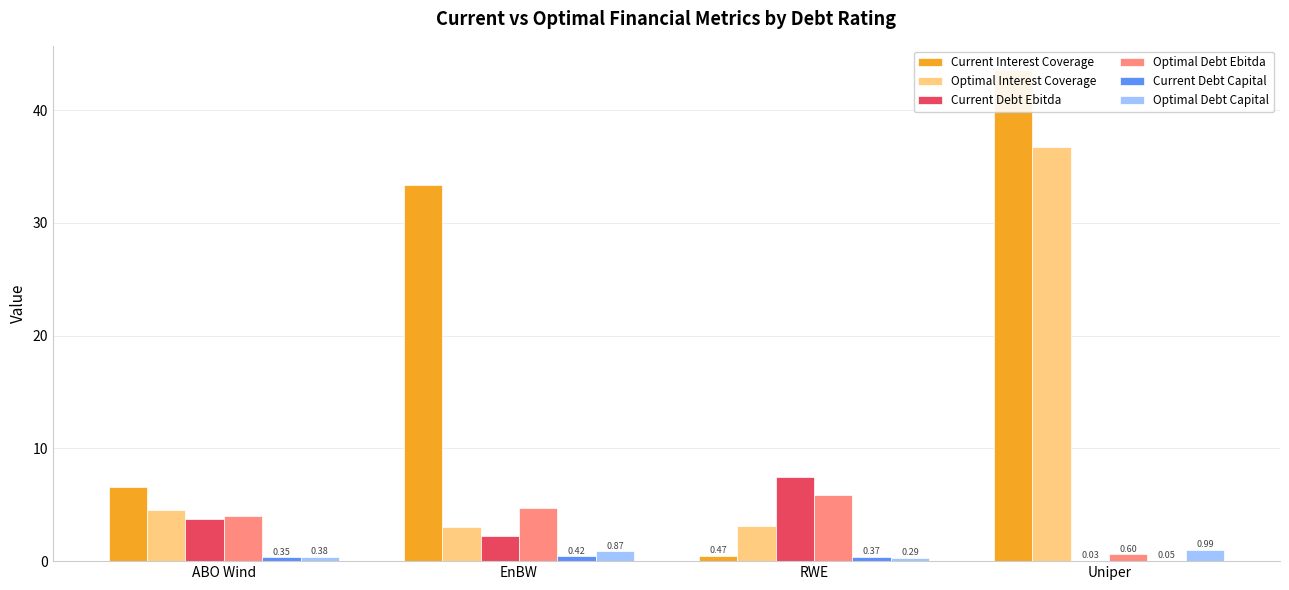

What is the average value of the Optimal Debt Capital series?

0.6